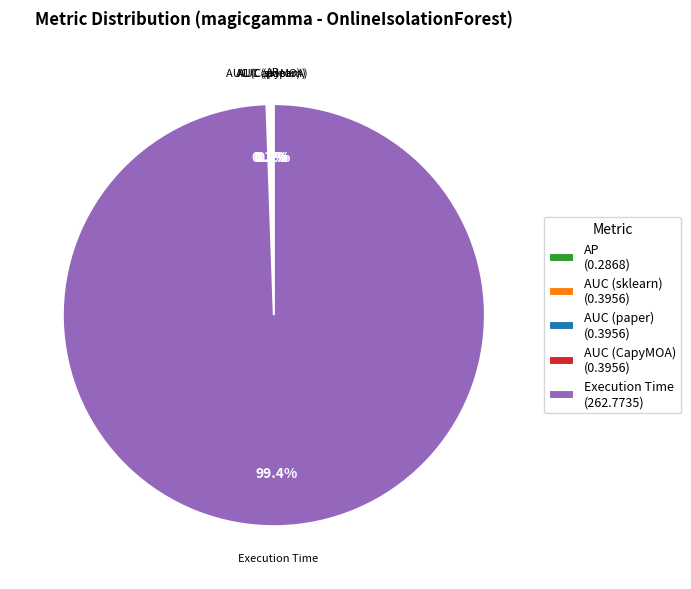

Does any single category account for the majority?

Yes